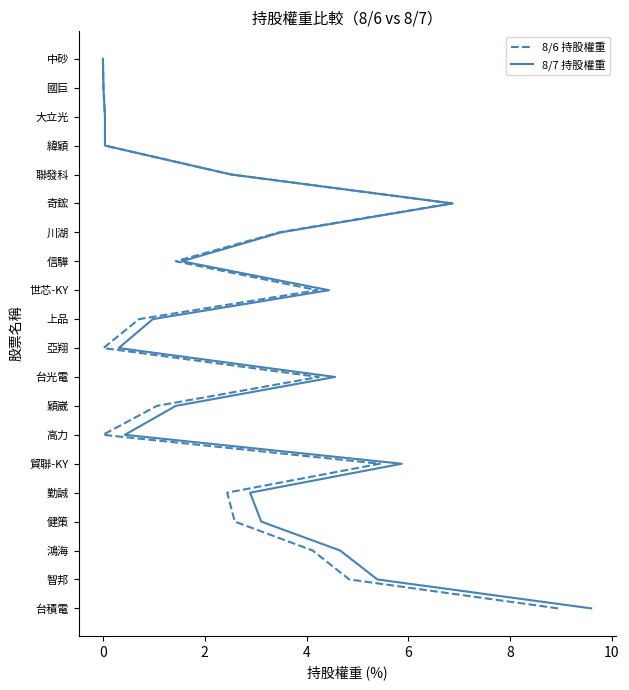

What is the difference between the 8/7 持股權重 values at 10 and 0?

9